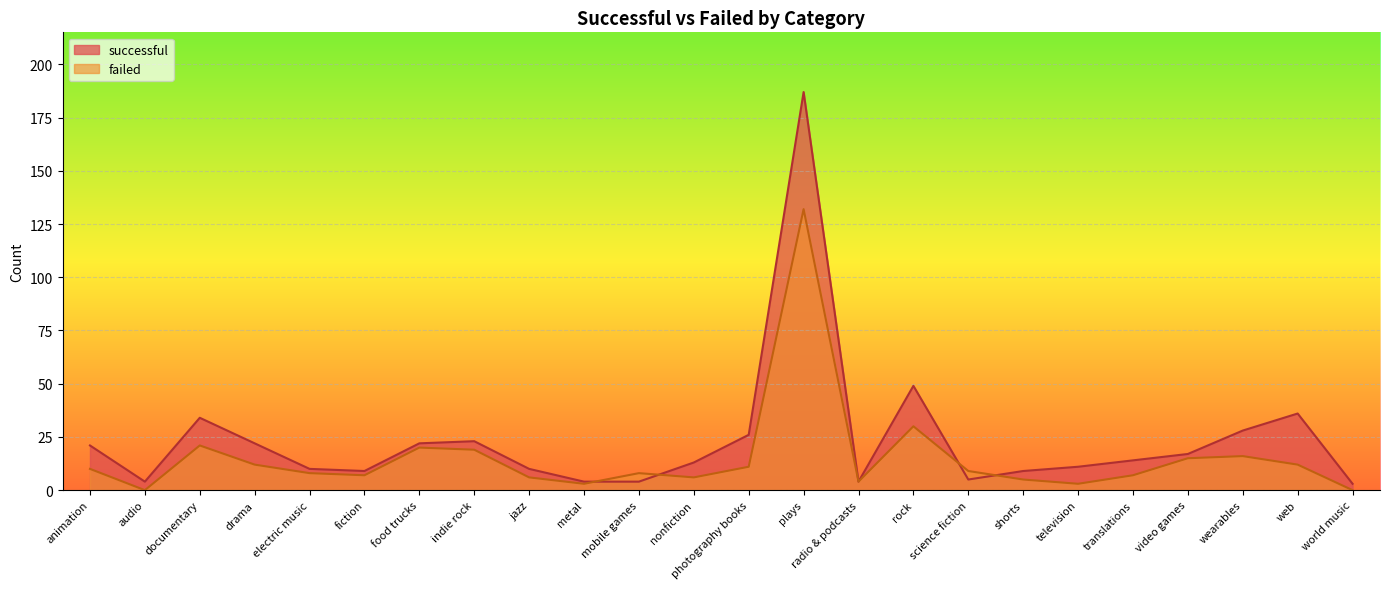

True or false: failed and successful cross at least once.

True